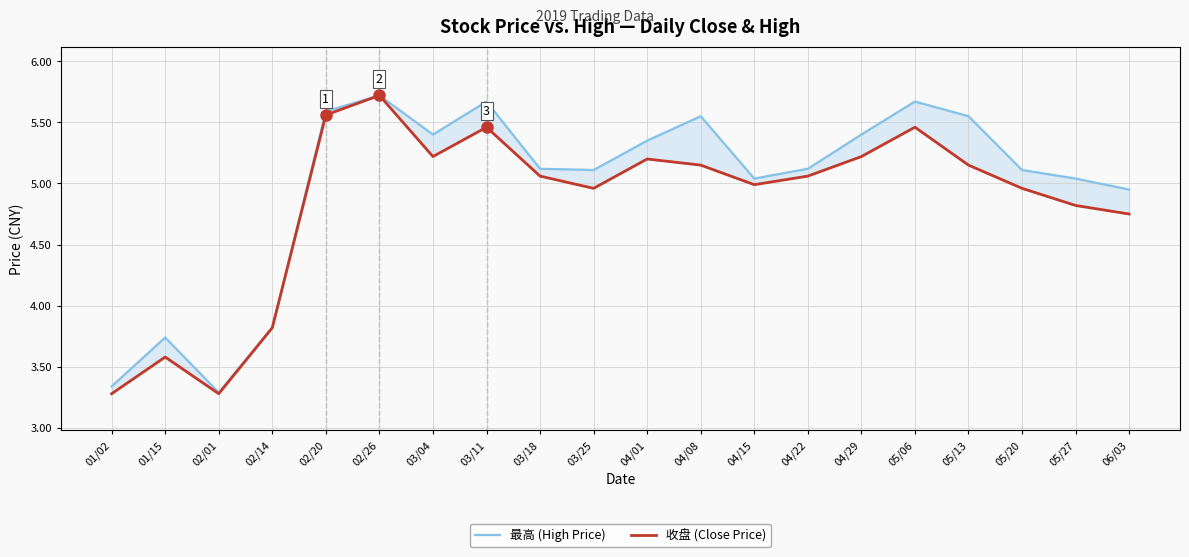

In 最高 (High Price), how many points are higher than both neighbors (excluding endpoints)?

5